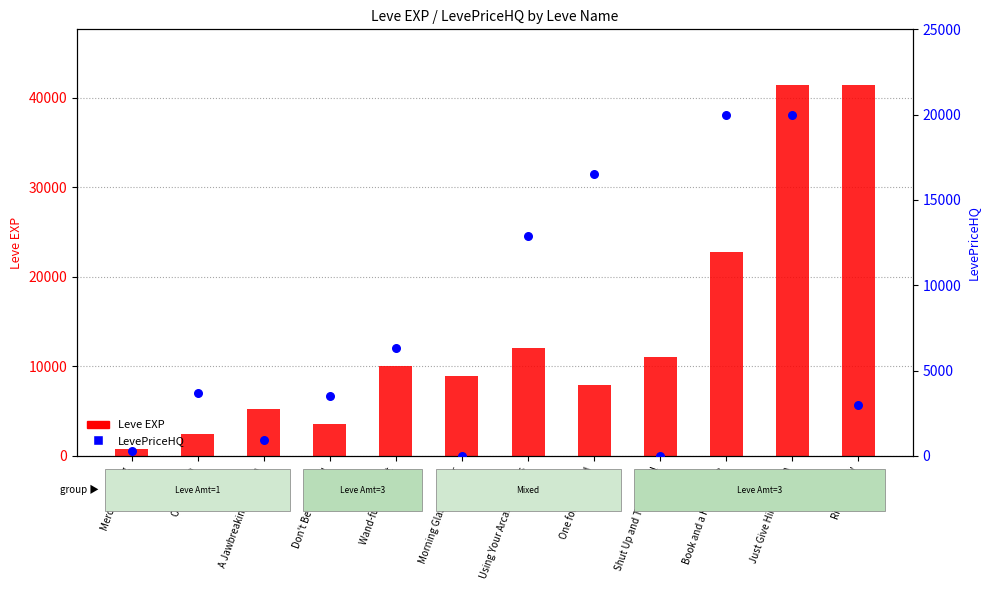

Which series has the largest total across all categories?

Leve EXP